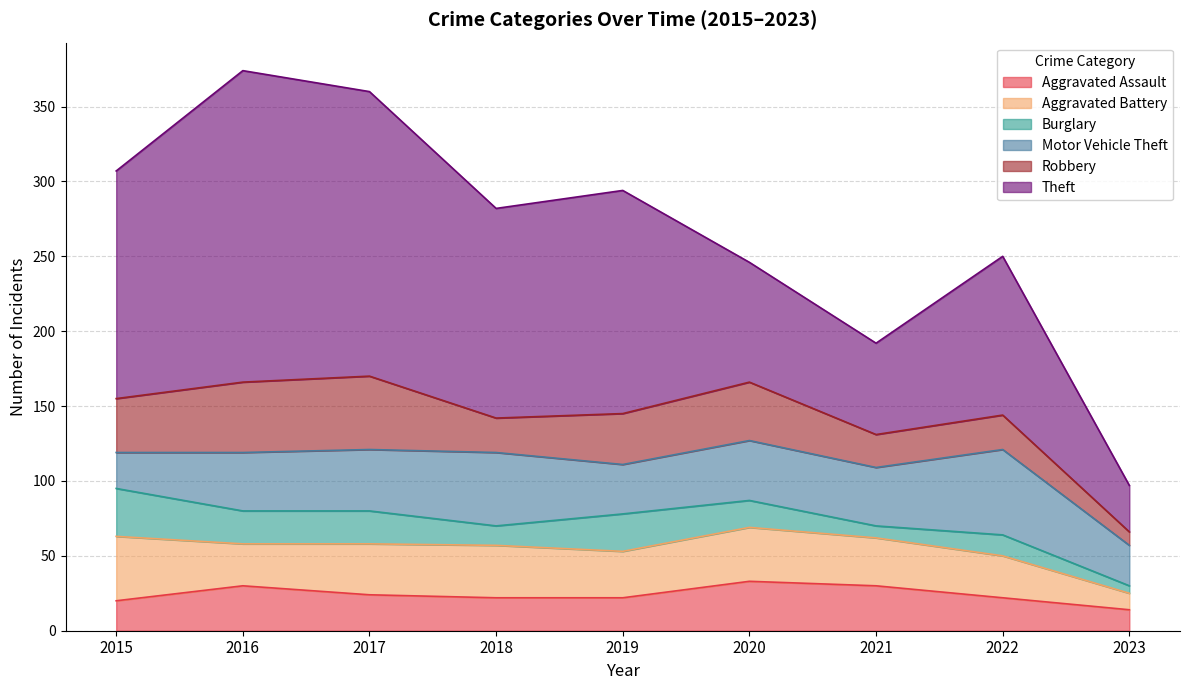

Where is Burglary nearest to the value 18?

2020